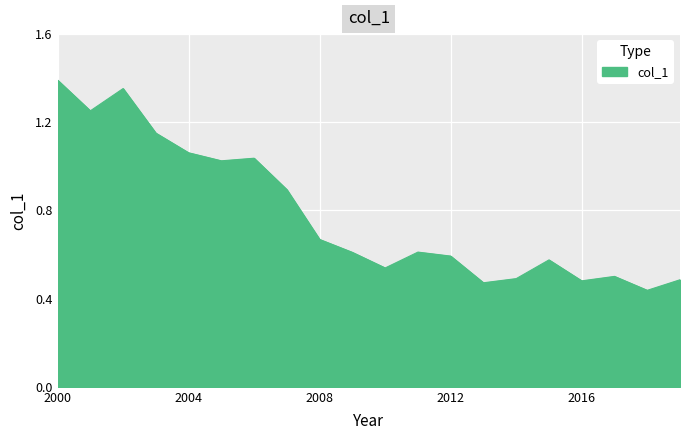

What is the difference between the second highest and minimum values?

0.9